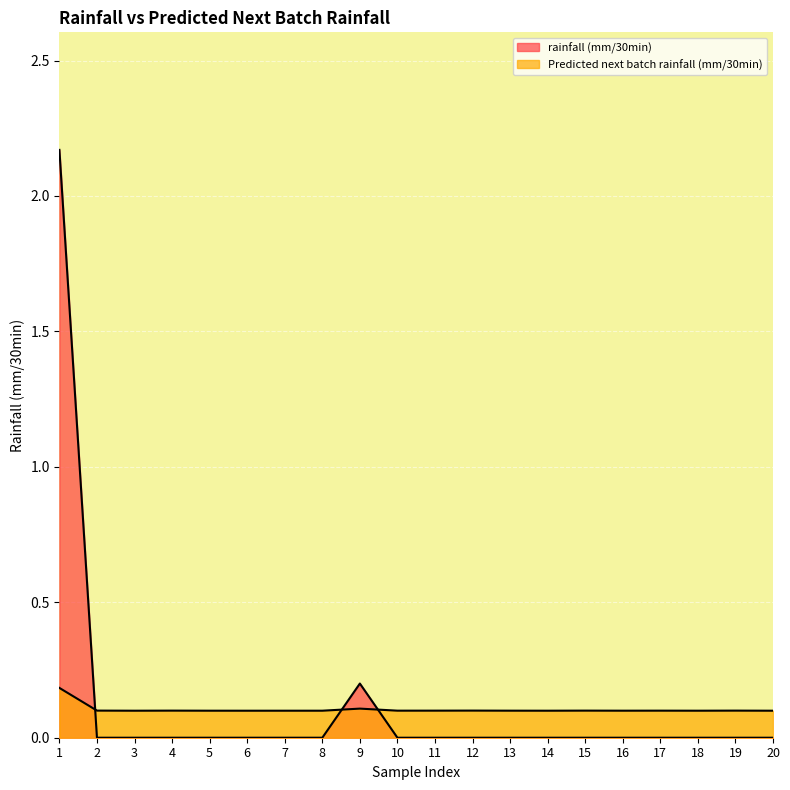

Between which two adjacent categories do rainfall (mm/30min) and Predicted next batch rainfall (mm/30min) first intersect?

1 and 2